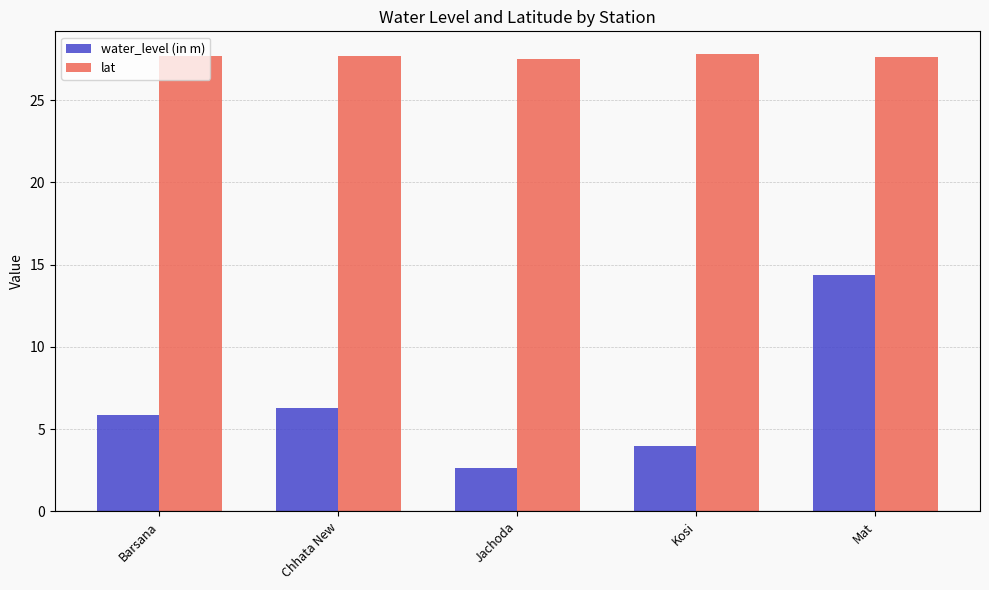

The lat series shows 19.1 at Jachoda. True or false?

False